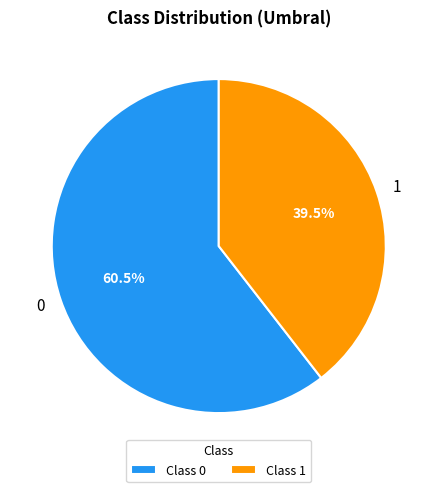

Rank the categories by value from lowest to highest.

1, 0